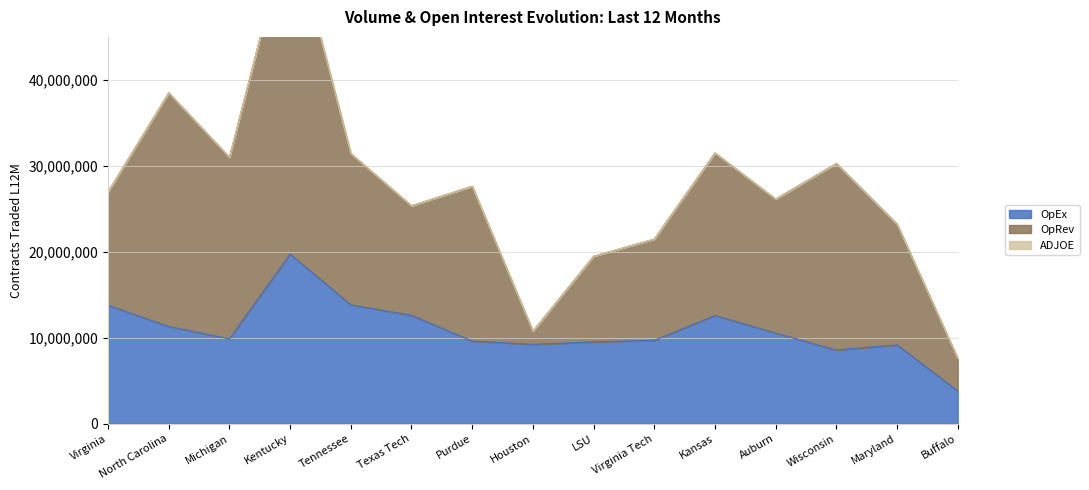

Which series has the largest total across all categories?

OpRev